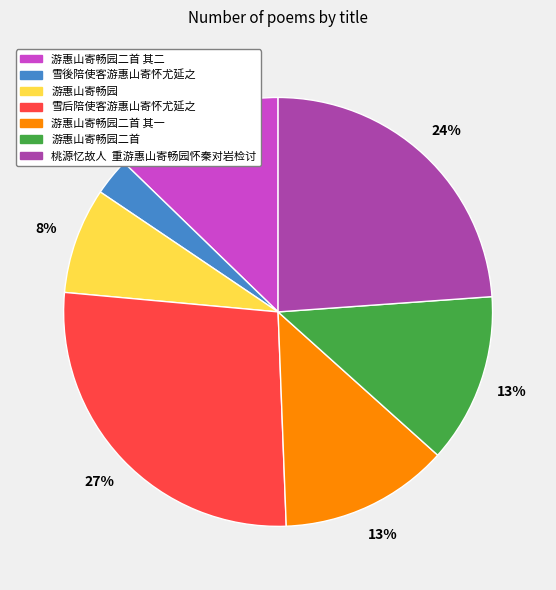

Is there any slice that represents more than half of the pie?

No